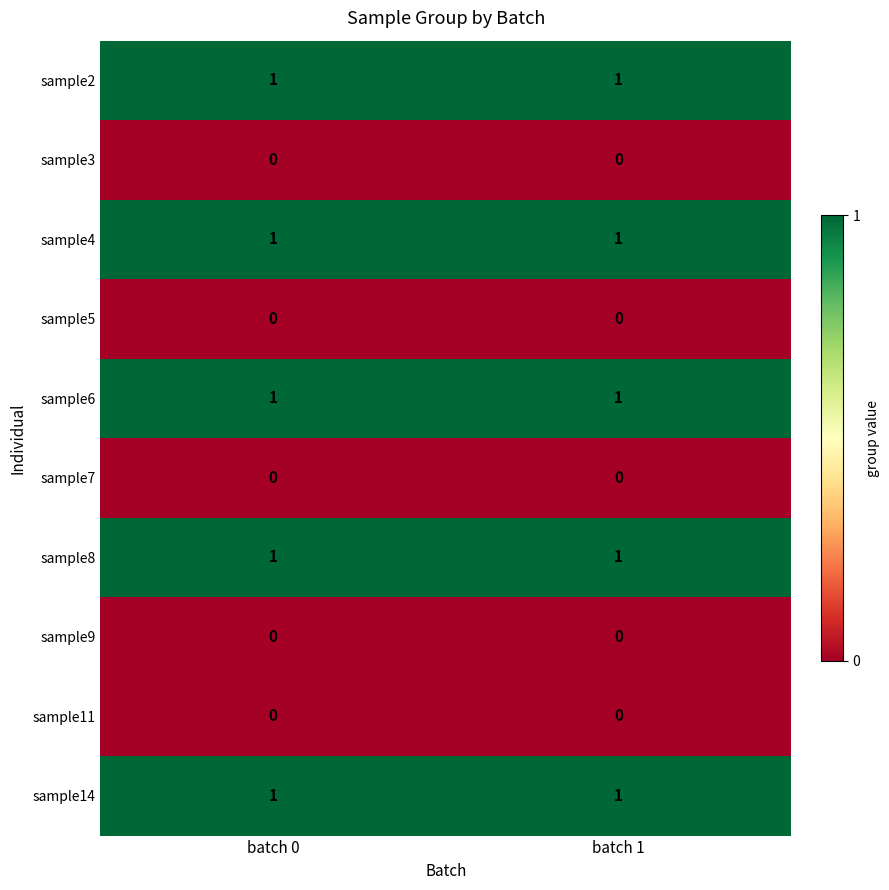

What is the total value across all series at batch 1?

5